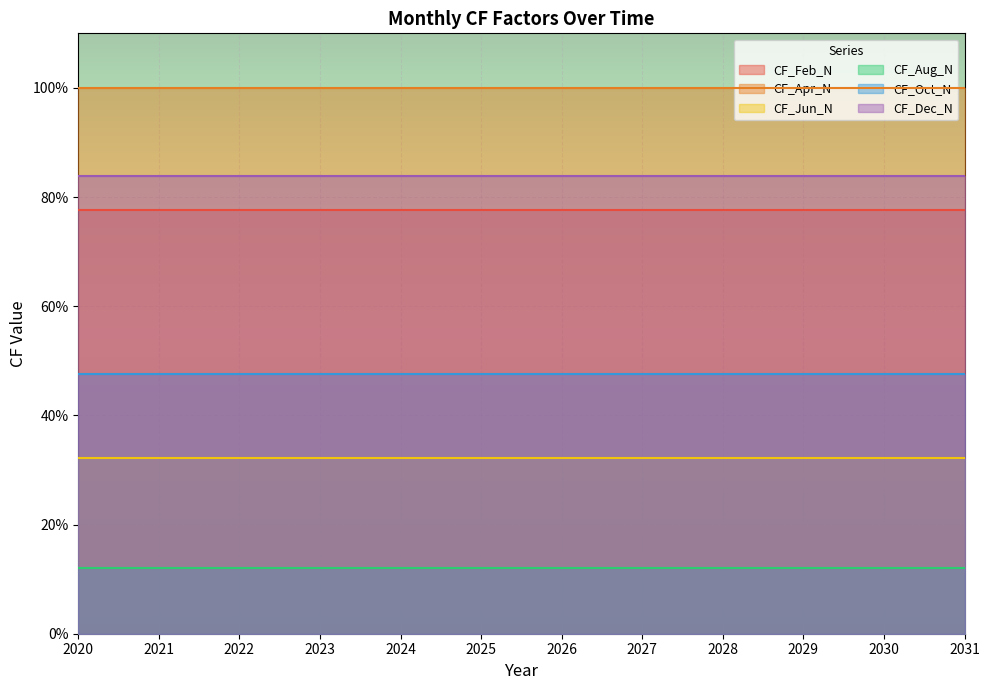

At which label does CF_Feb_N reach its peak?

2020